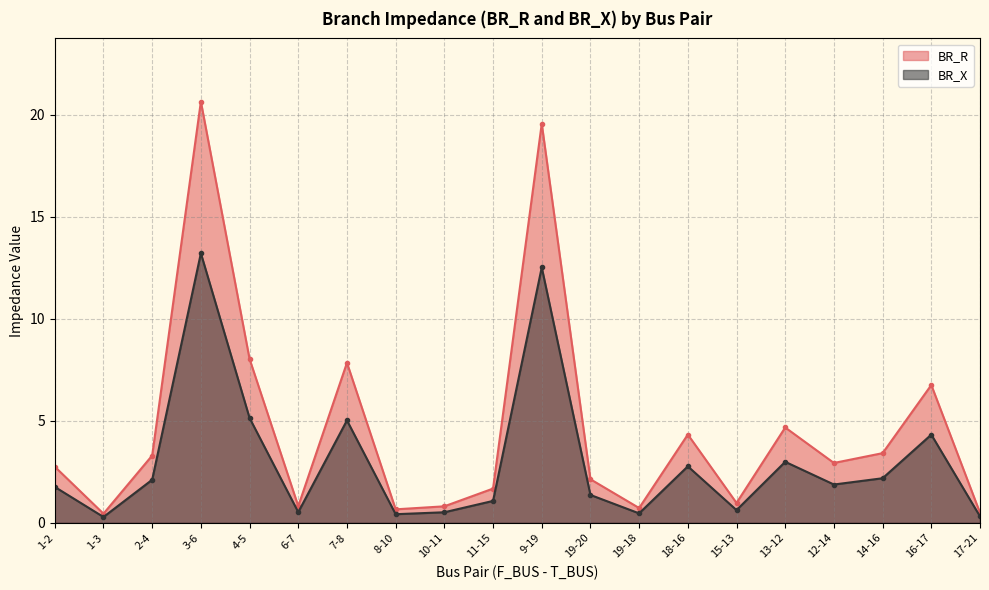

What is the label of the 18th point from the left?

14-16